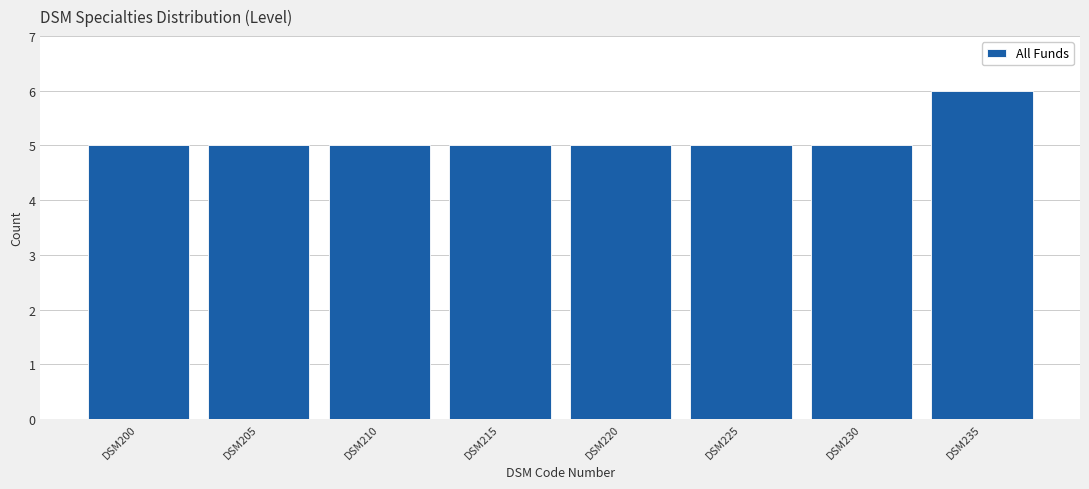

Reading left to right, transcribe all the data shown in this chart.

DSM200=5	DSM205=5	DSM210=5	DSM215=5	DSM220=5	DSM225=5	DSM230=5	DSM235=6